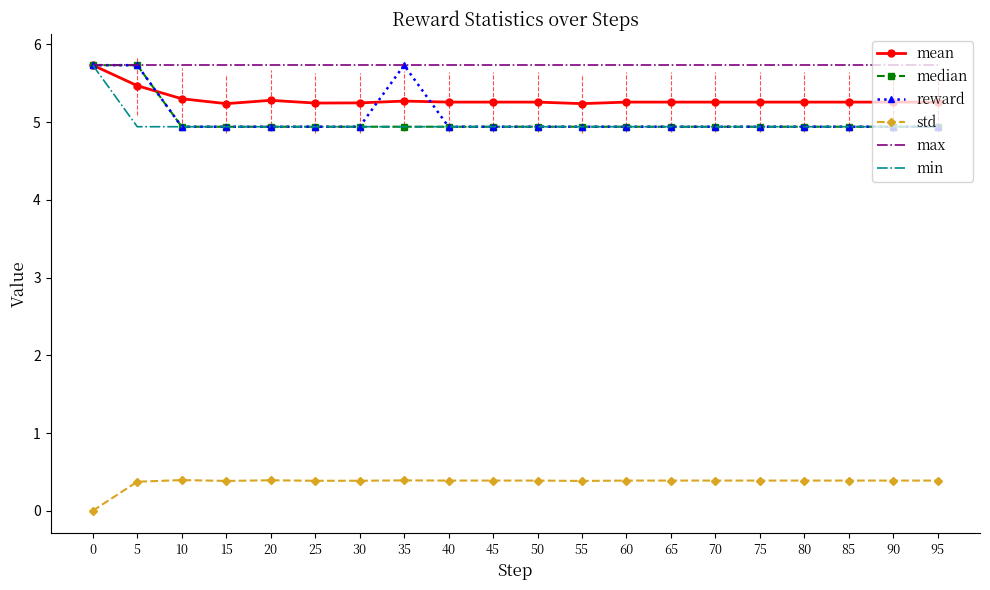

What is the sum of the max values at 5 and 10?

11.5